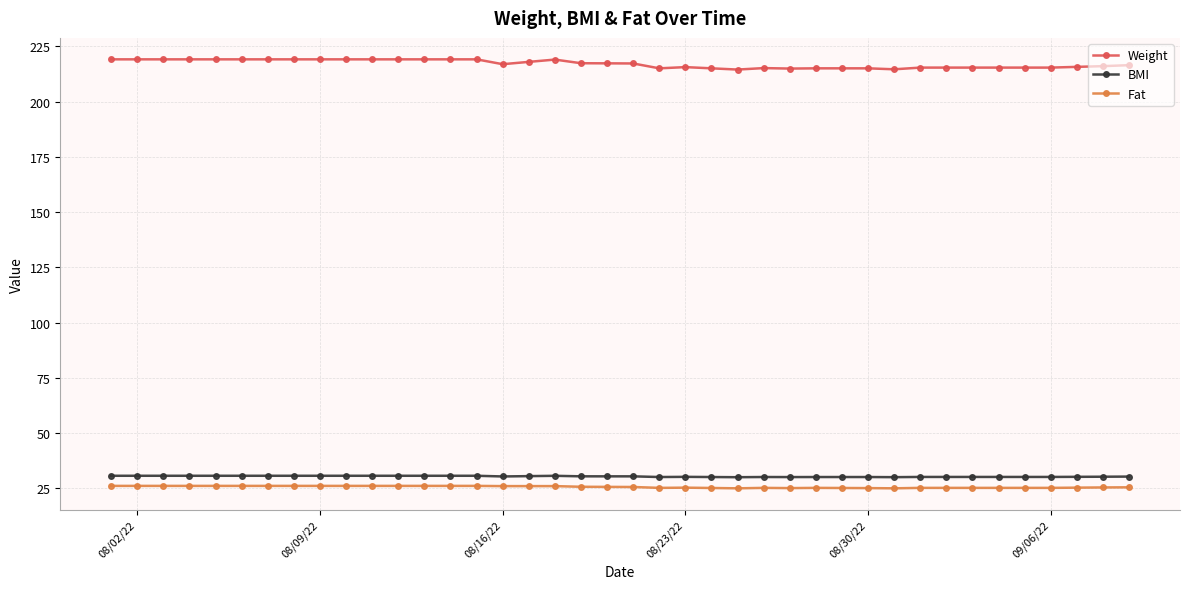

What is the value of the Fat point at the 14th from the left?

26.1